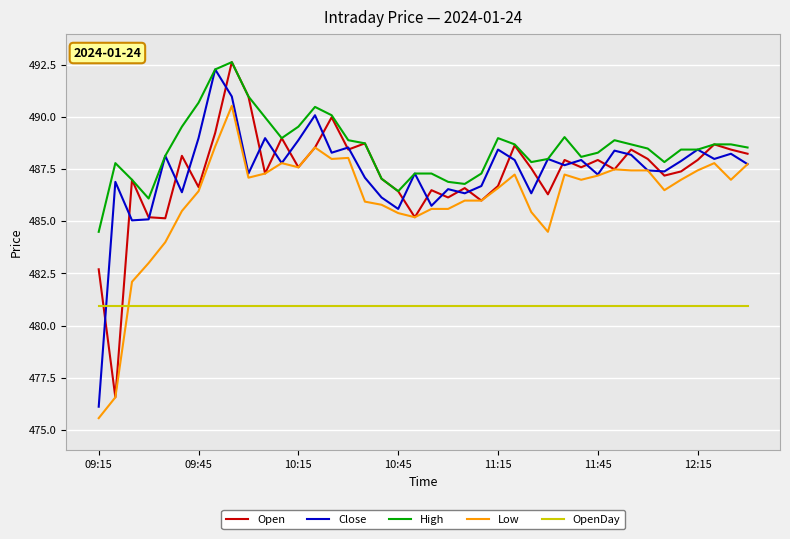

Does the chart display data point markers on the line(s)?

No